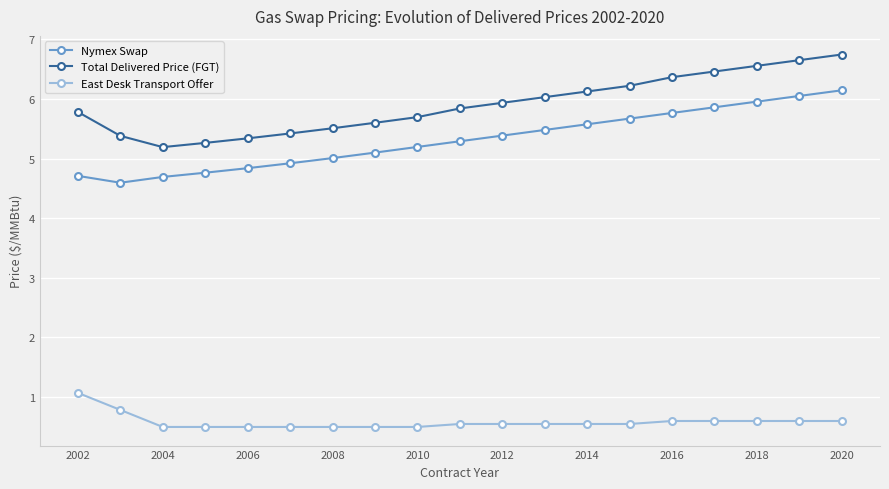

Which series has the largest total across all categories?

Total Delivered Price (FGT)